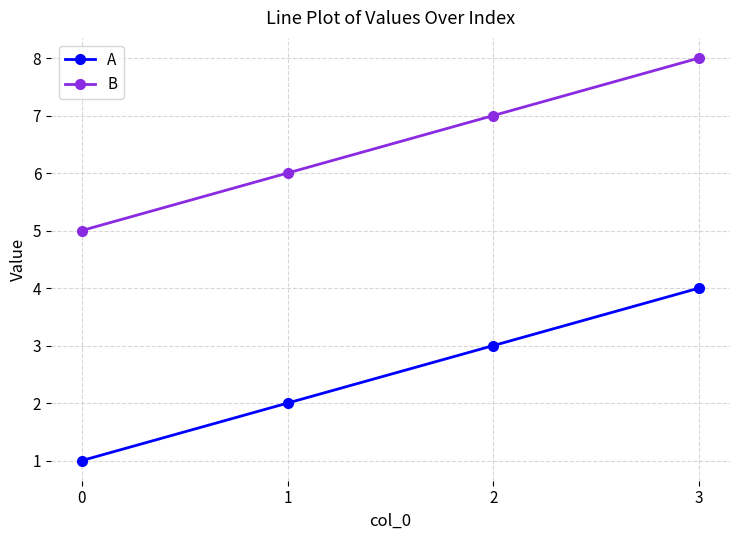

What is the total value across all series at 2?

10